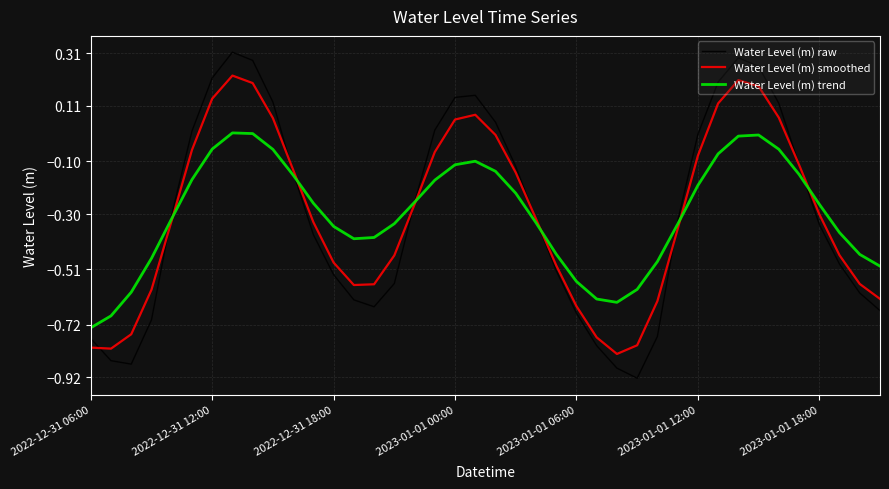

How many interior local valleys does the Water Level (m) trend series have?

2